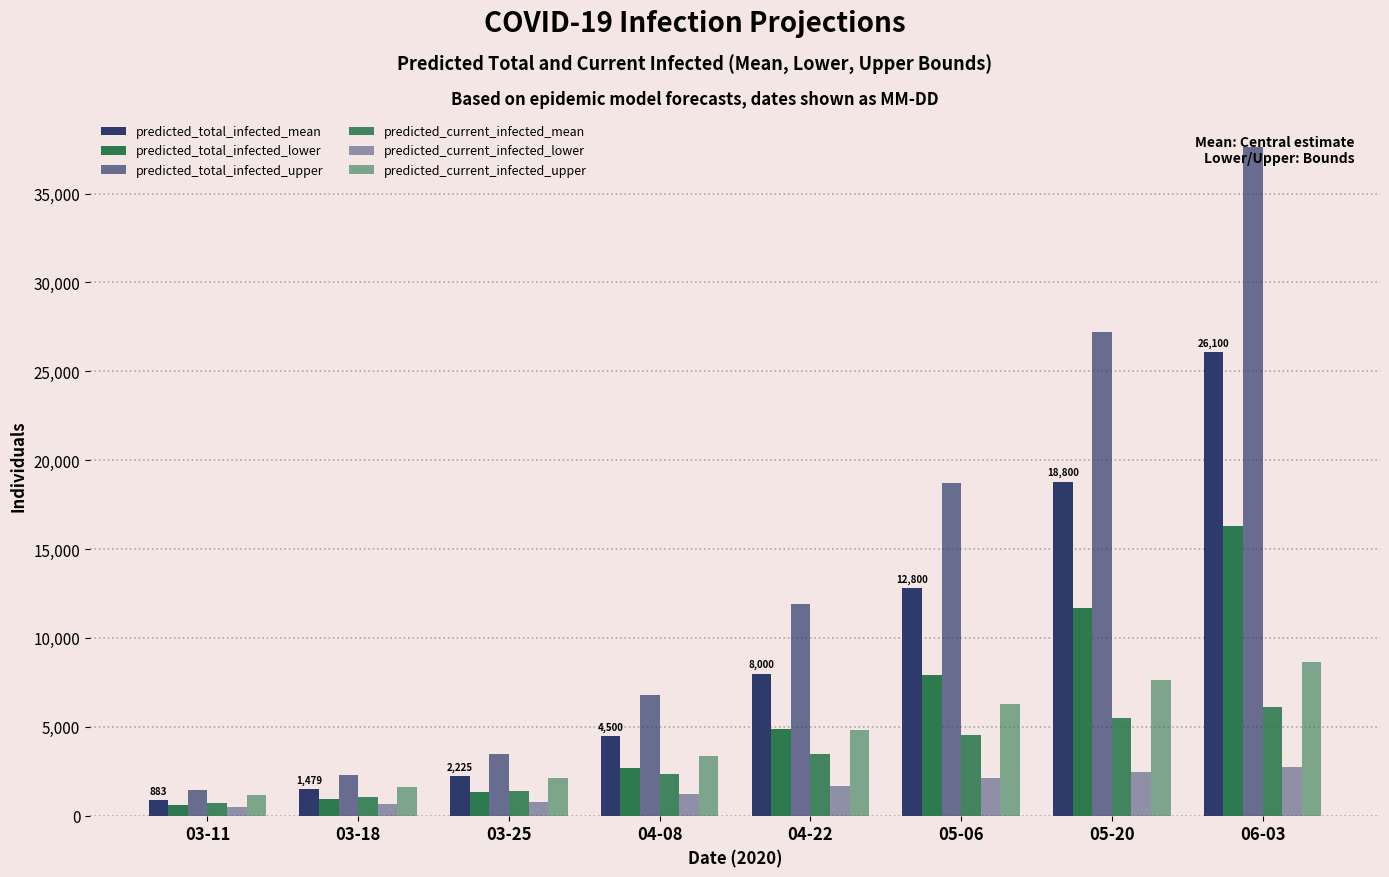

List the labels in order of predicted_total_infected_mean value, smallest first.

03-11, 03-18, 03-25, 04-08, 04-22, 05-06, 05-20, 06-03